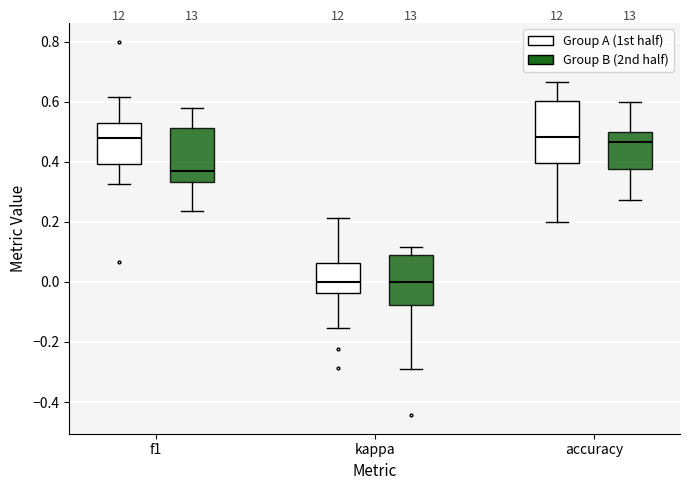

Which box is the tallest, from its lower edge to its upper edge?

accuracy (Group A (1st half))